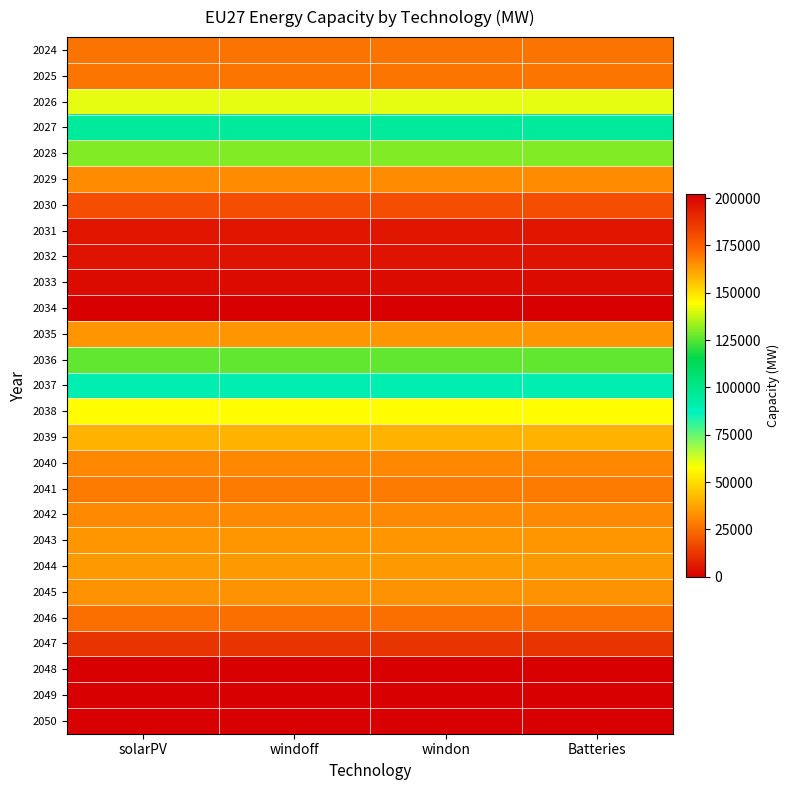

At how many categories does at least one series exceed 4491?

4